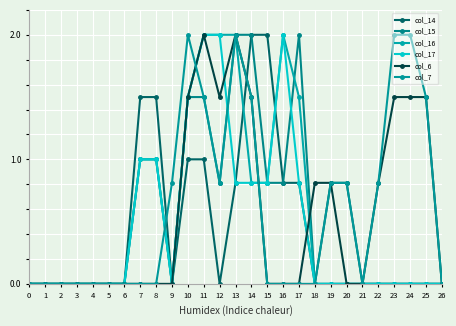

Between which two adjacent categories do col_7 and col_17 first intersect?

8 and 9